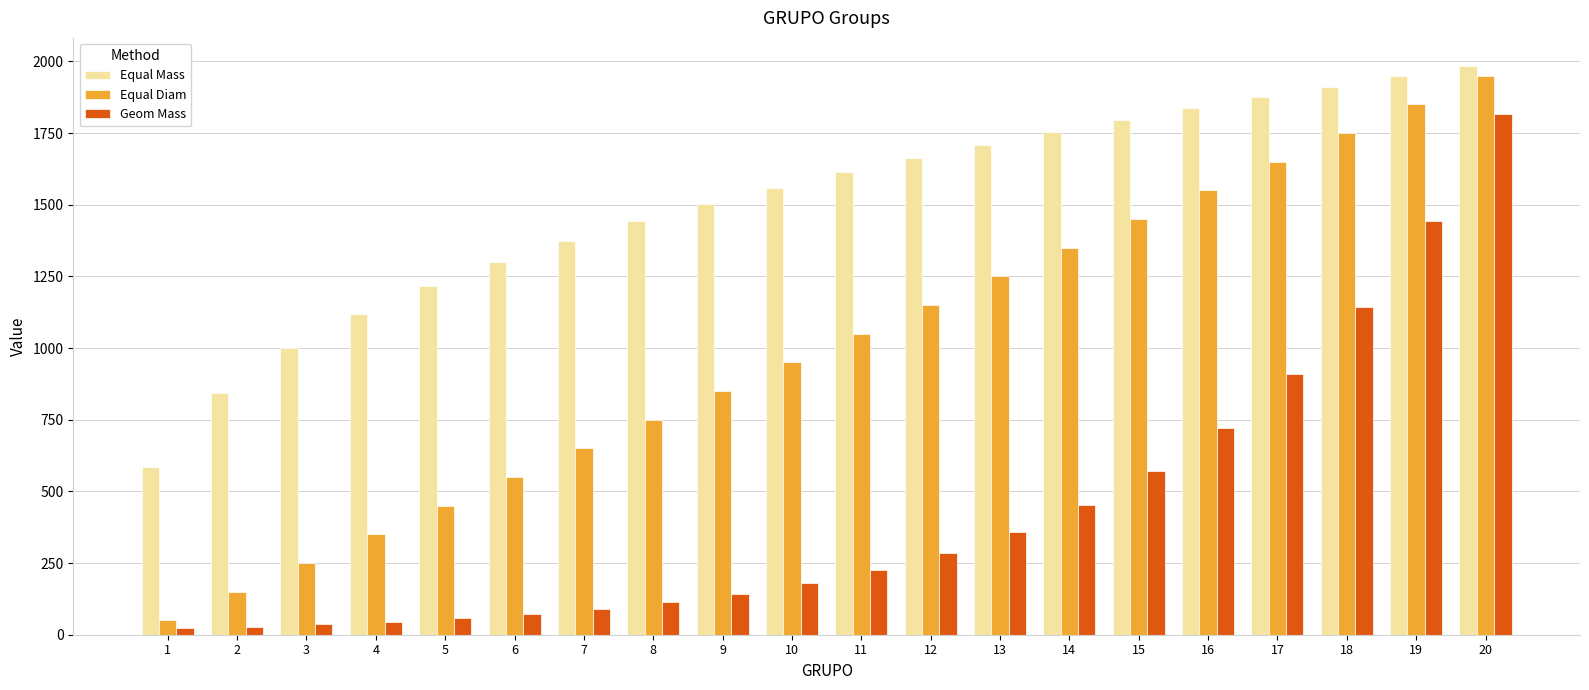

Is the value of Equal Diam at 18 greater than the value of Geom Mass at 4?

Yes